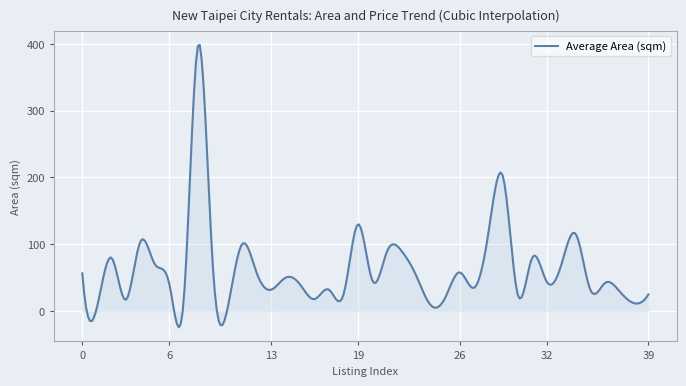

What is the sum of all values?

19010.4